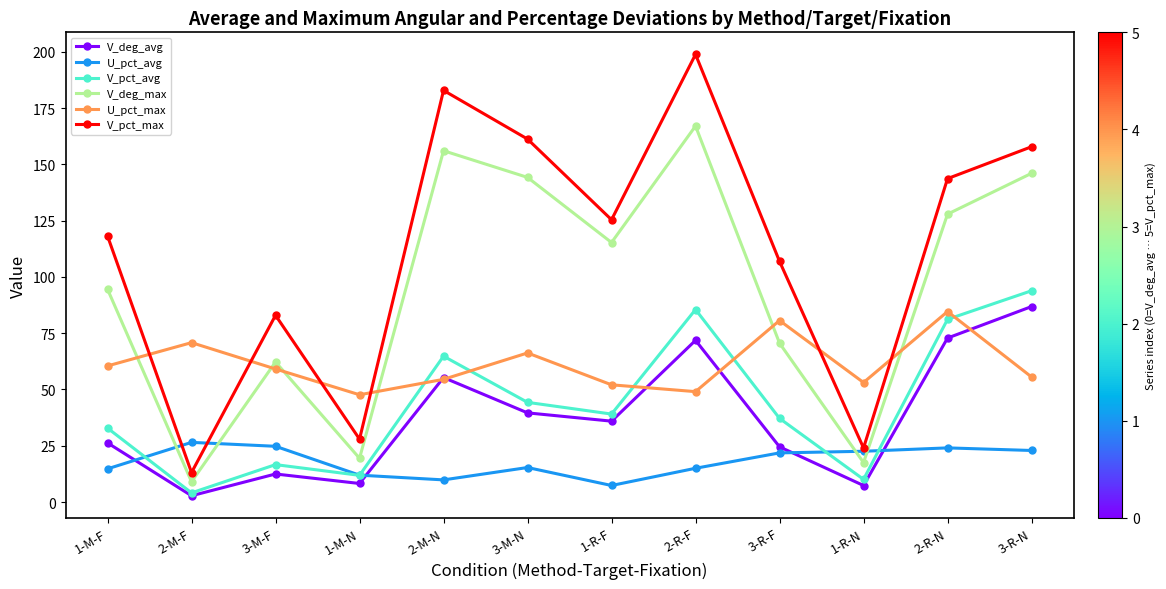

Which series has the largest range (max minus min)?

V_pct_max